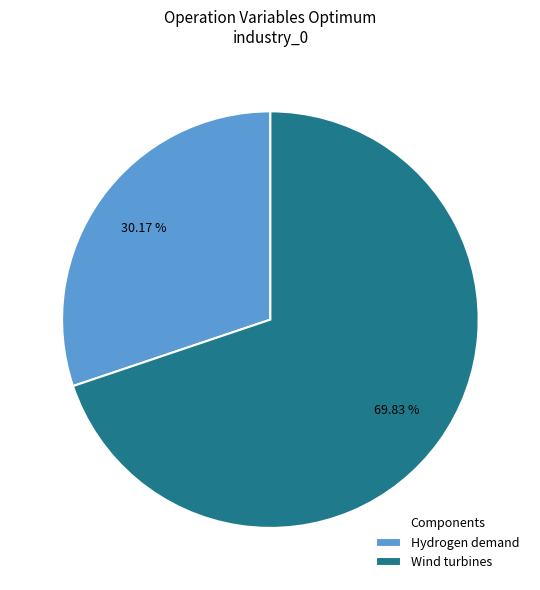

Count the number of slices in the pie.

2